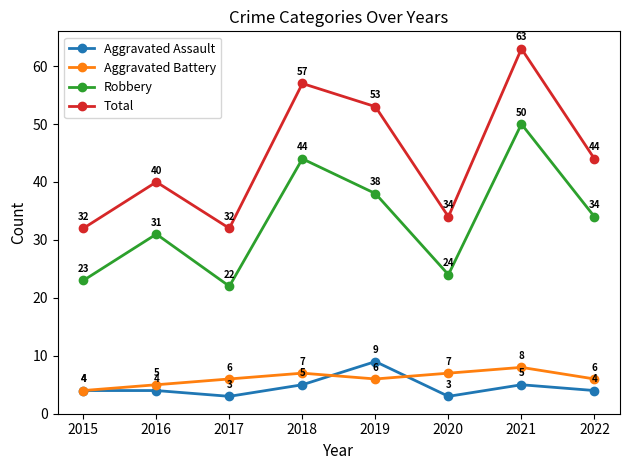

Between 2018 and 2020, which series saw the biggest shift?

Total